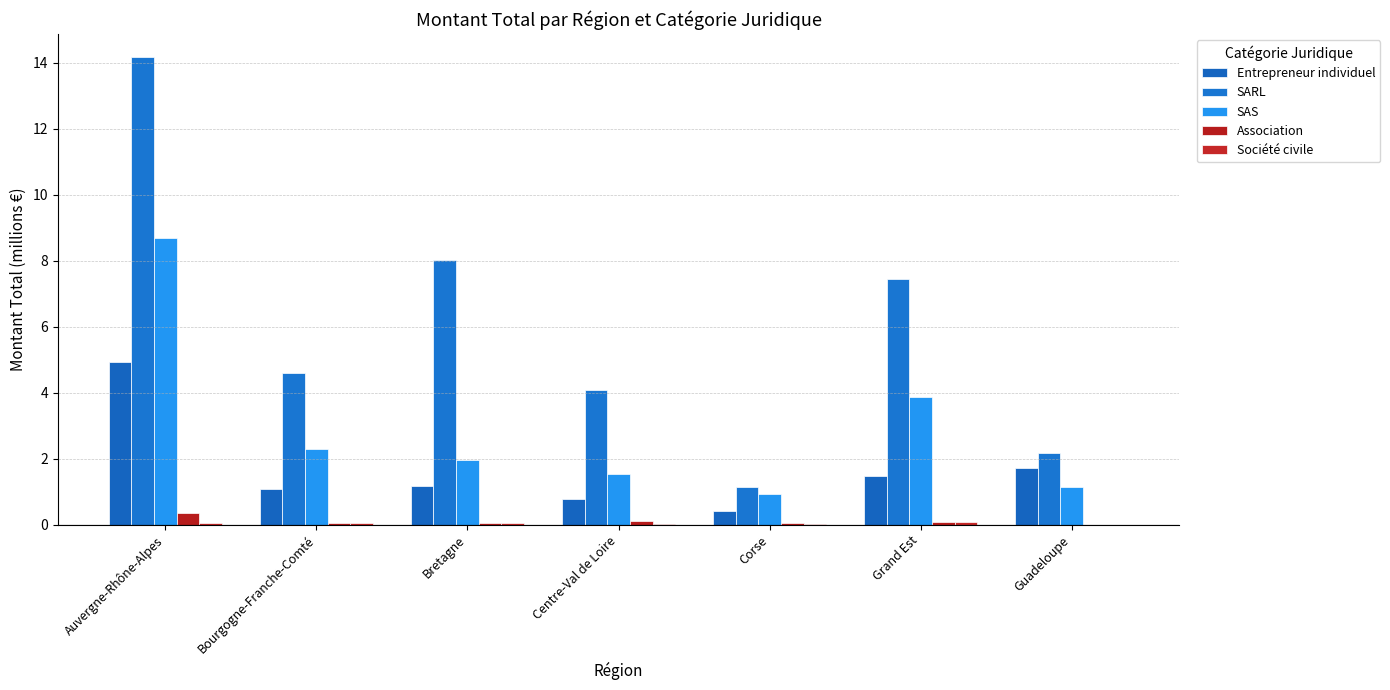

Are the bars horizontal?

No